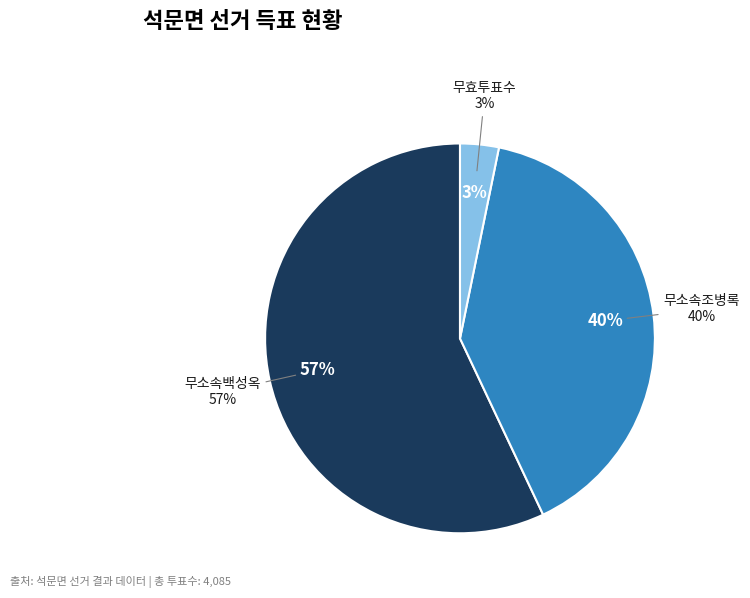

What percentage is NOT represented by 무효투표수?

96.8%